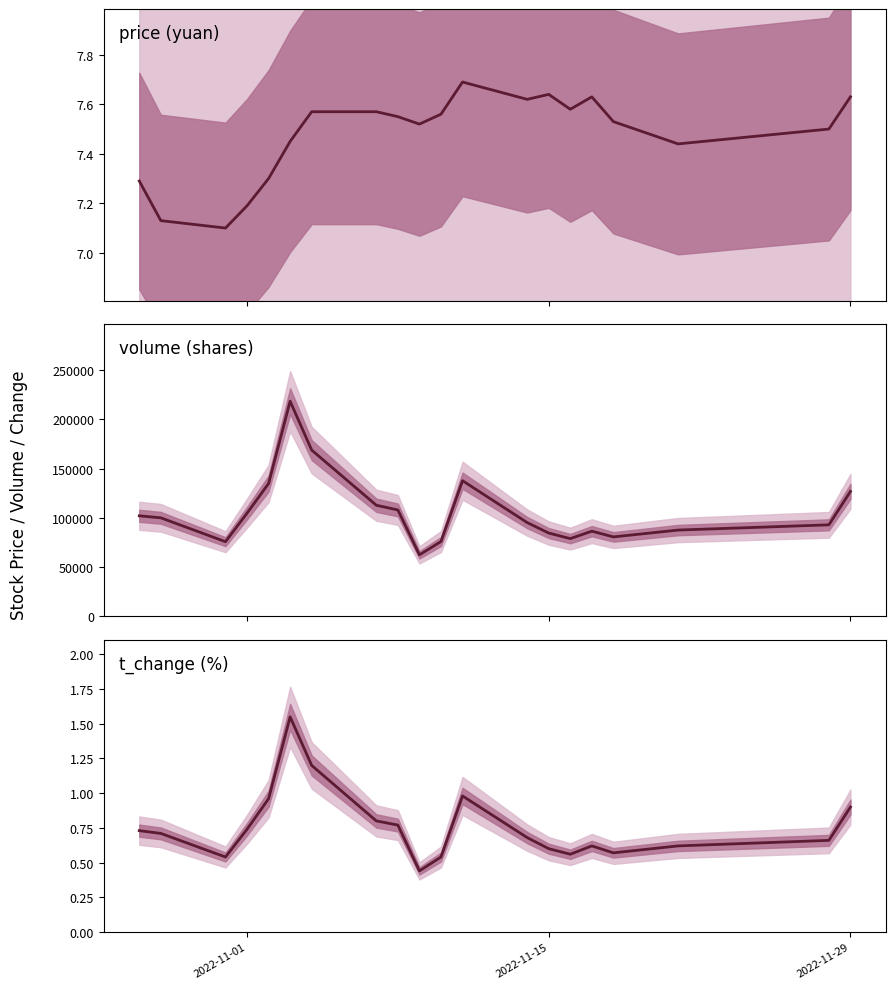

How many values in the volume series are below 100156?

10